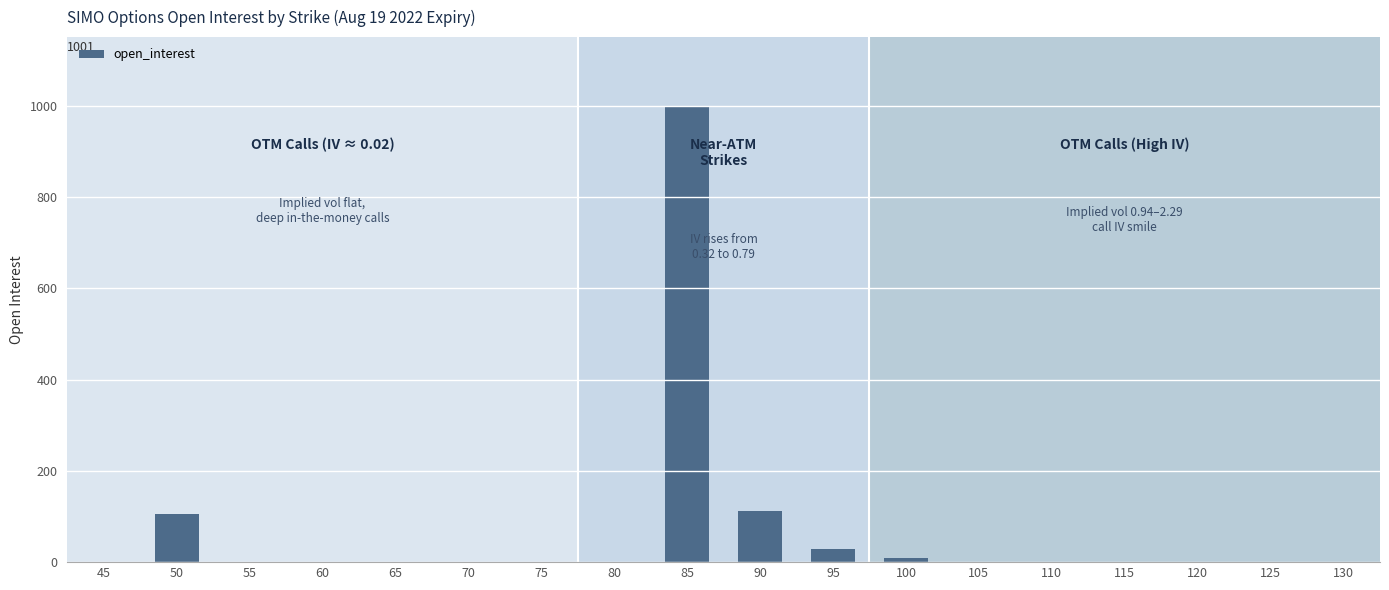

Is it true that the value at 105 is 0?

True